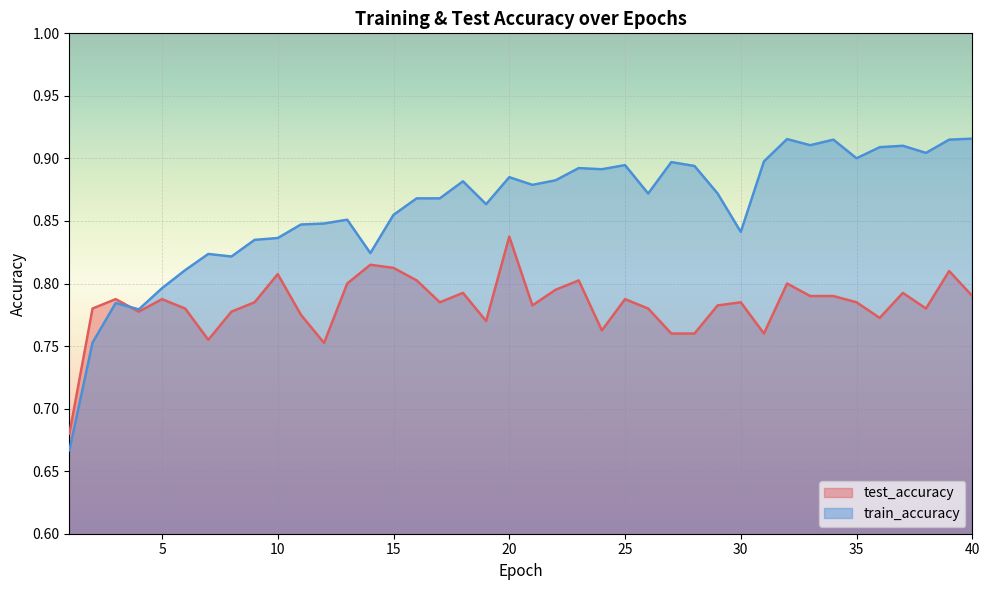

What is the difference between the maximum and minimum values in the train_accuracy series?

0.2